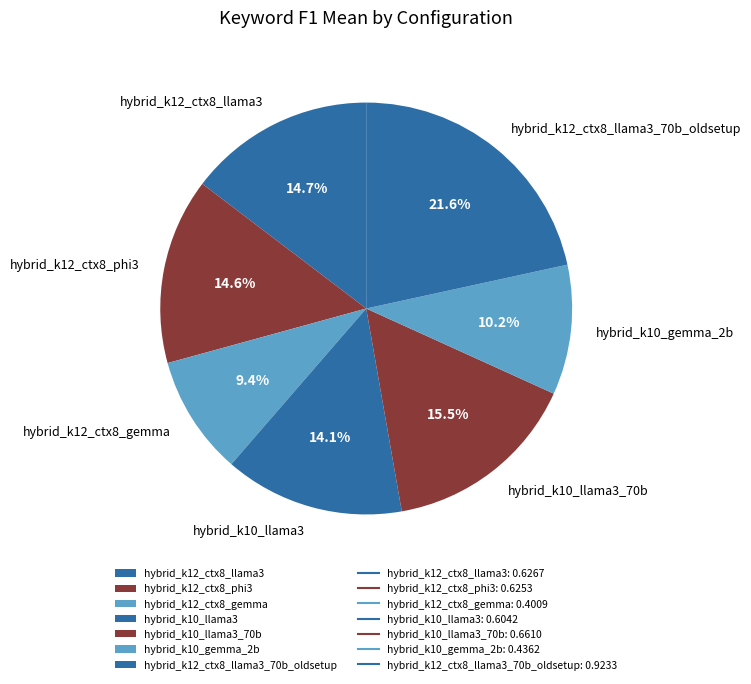

Which slice is the smallest?

hybrid_k12_ctx8_gemma